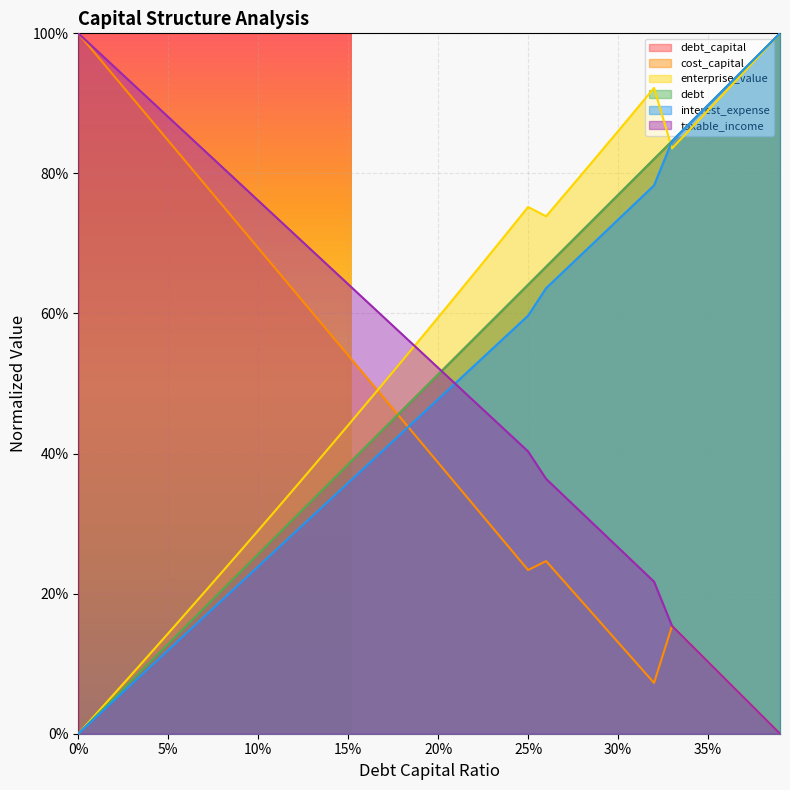

At which category is the sum across all series the highest?

0.39